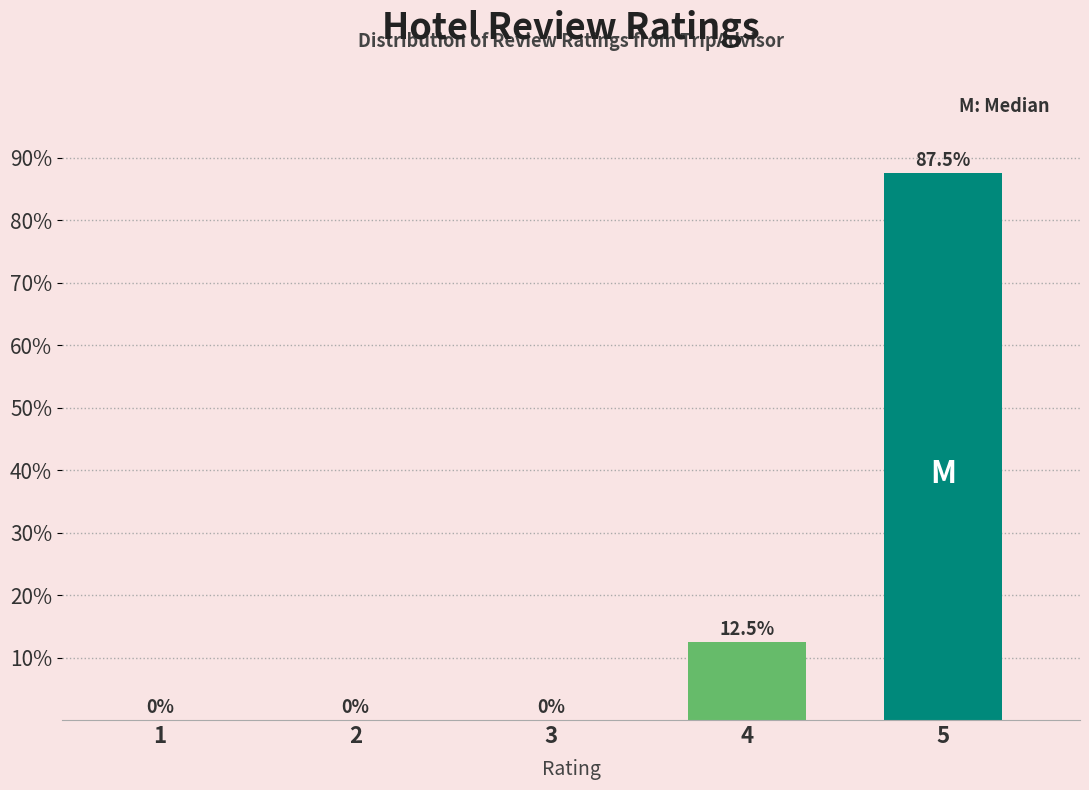

Reading left to right, extract all data points from this chart.

1=0.0	2=0.0	3=0.0	4=12.5	5=87.5